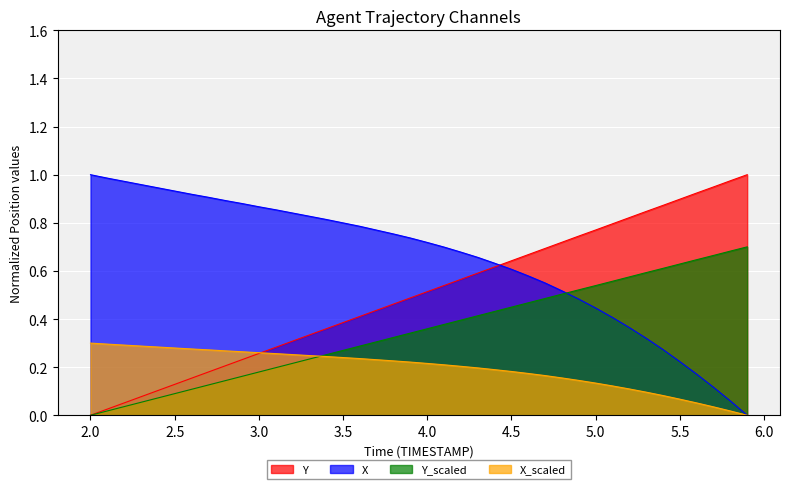

Which series has the largest total across all categories?

X